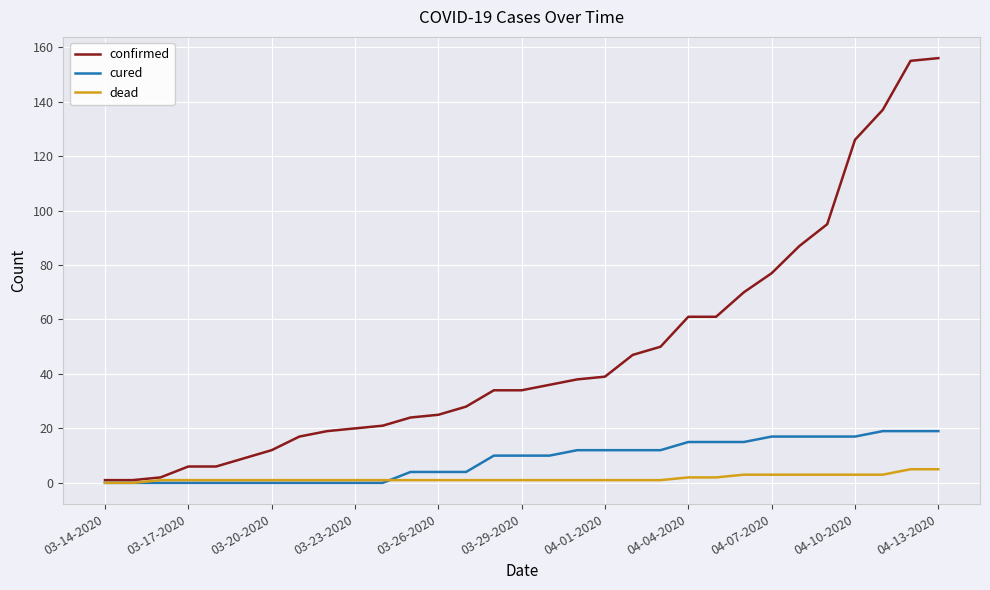

Reading left to right, list all the values displayed in this chart.

confirmed: 1	1	2	6	6	9	12	17	19	20	21	24	25	28	34	34	36	38	39	47	50	61	61	70	77	87	95	126	137	155	156
cured: 0	0	0	0	0	0	0	0	0	0	0	4	4	4	10	10	10	12	12	12	12	15	15	15	17	17	17	17	19	19	19
dead: 0	0	1	1	1	1	1	1	1	1	1	1	1	1	1	1	1	1	1	1	1	2	2	3	3	3	3	3	3	5	5